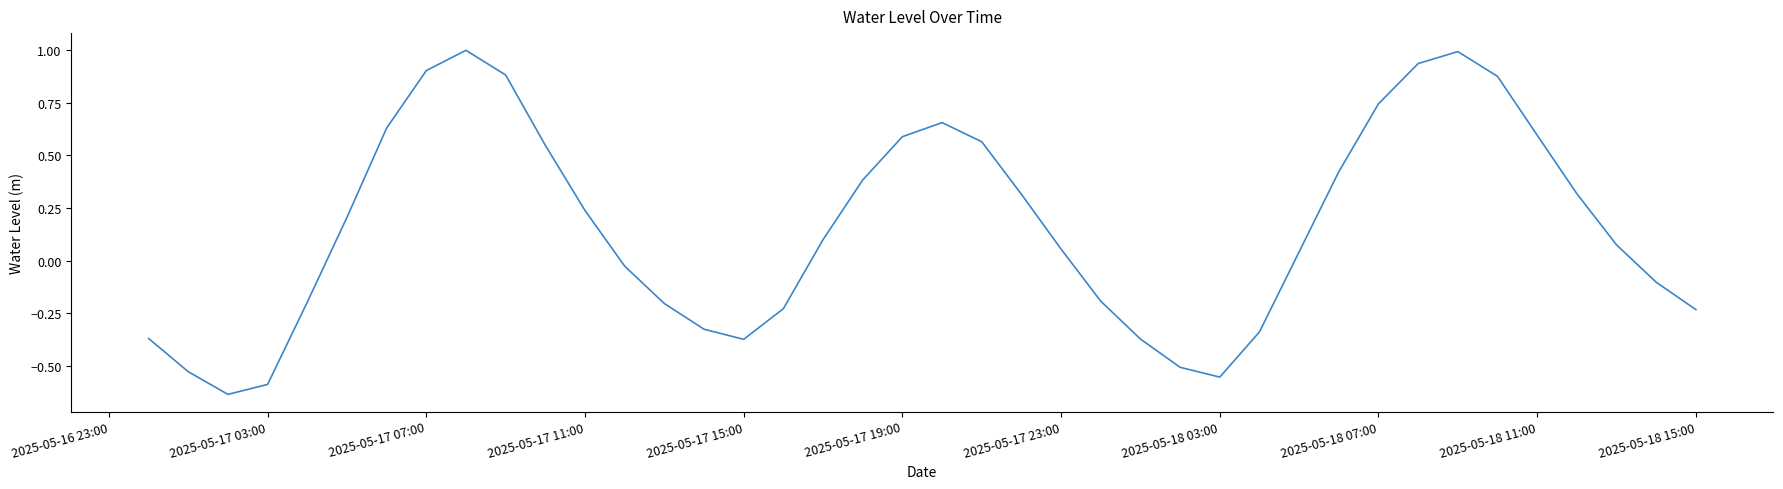

What is the greatest value displayed?

1.0